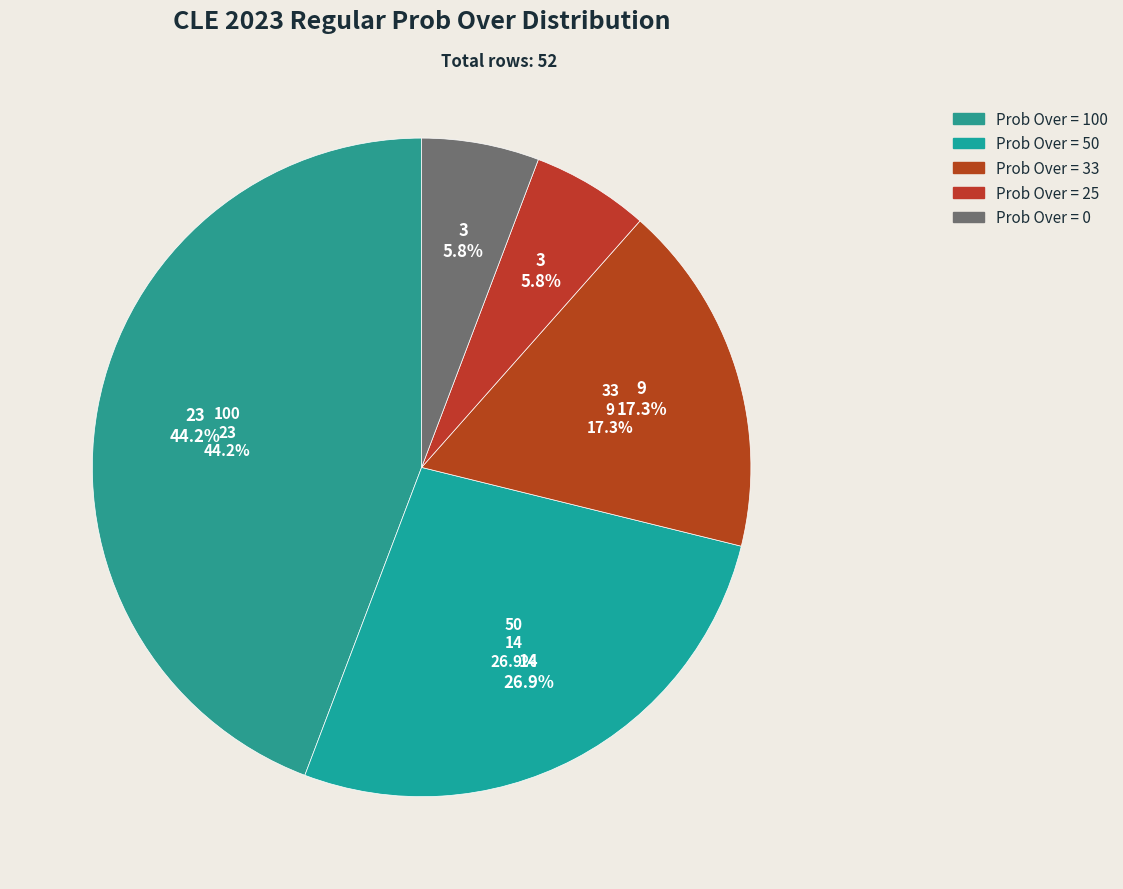

Which slice is the largest?

100